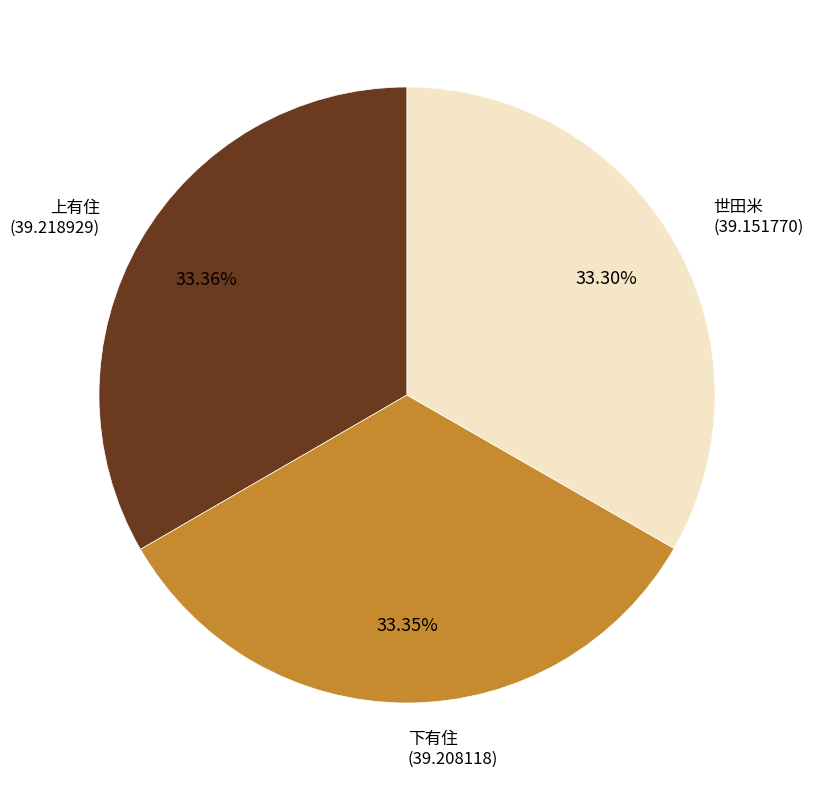

Is it true that 下有住 is 24% of the pie?

False